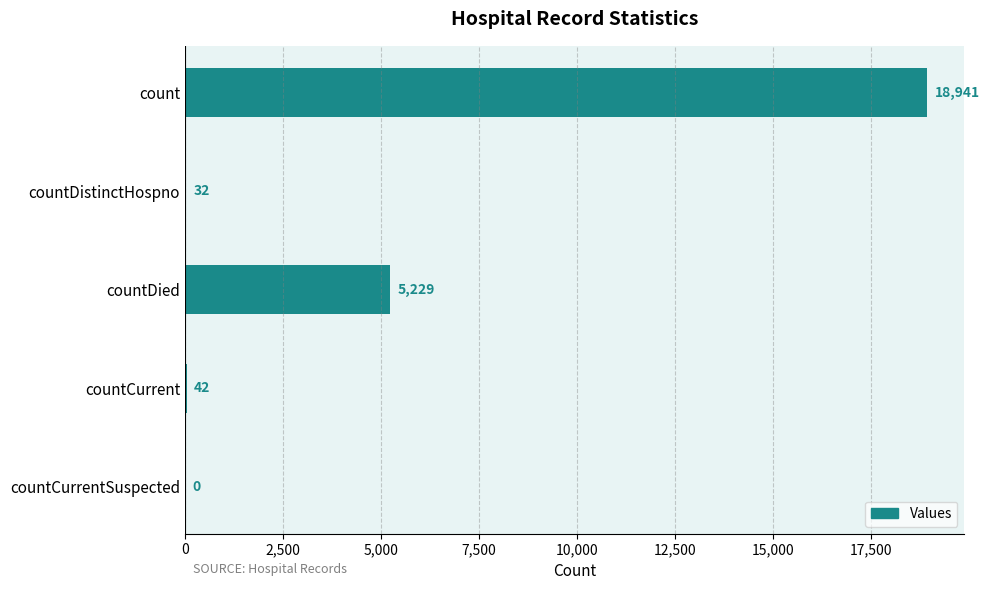

At which label is the value closest to 9470?

countDied